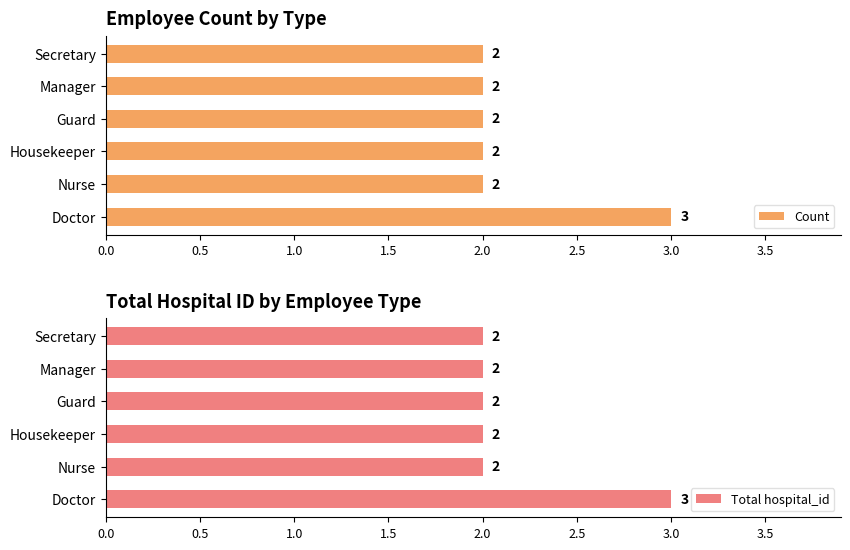

Reading left to right, list all the values displayed in this chart.

Count: 3	2	2	2	2	2
Total hospital_id: 3	2	2	2	2	2